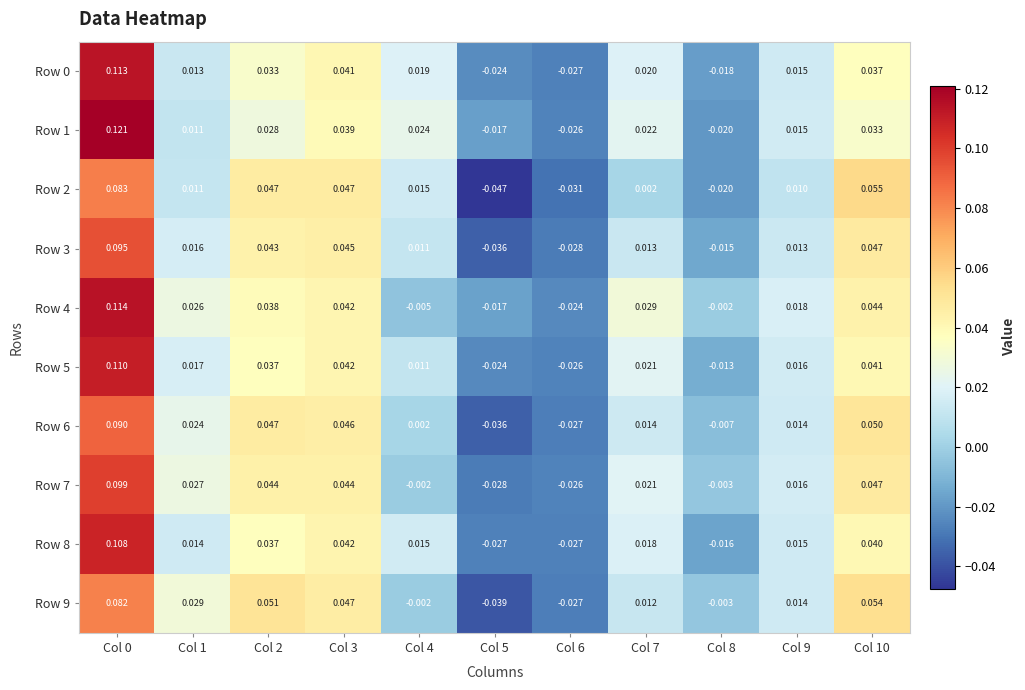

Is the value of Row 4 at Col 6 greater than the value of Row 7 at Col 4?

No